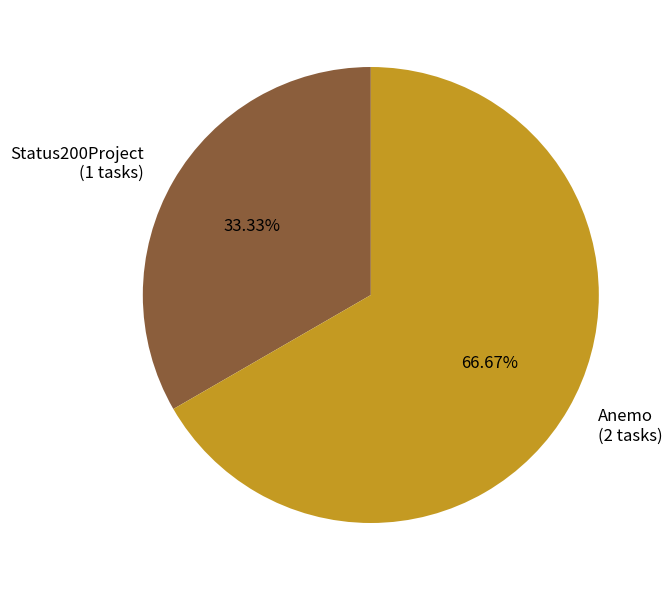

How many slices are in this pie chart?

2